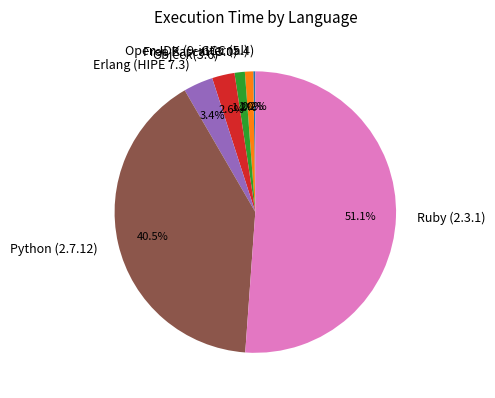

What is the total percentage of Python (2.7.12) and Objeck(3.6)?

43.1%